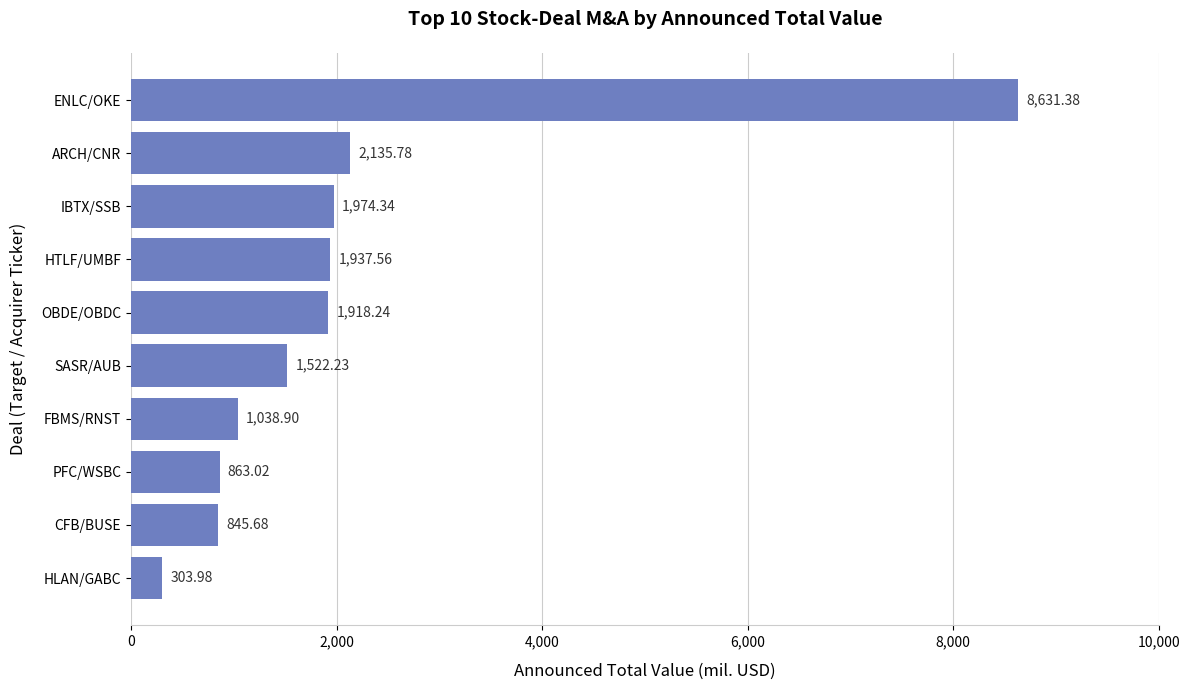

Which category has the highest value across all series?

ENLC/OKE